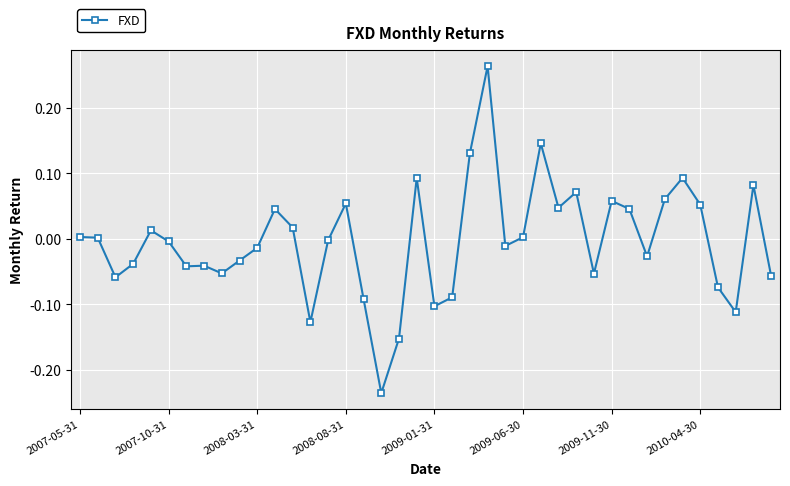

True or false: the data has more than 0 interior local peaks.

True